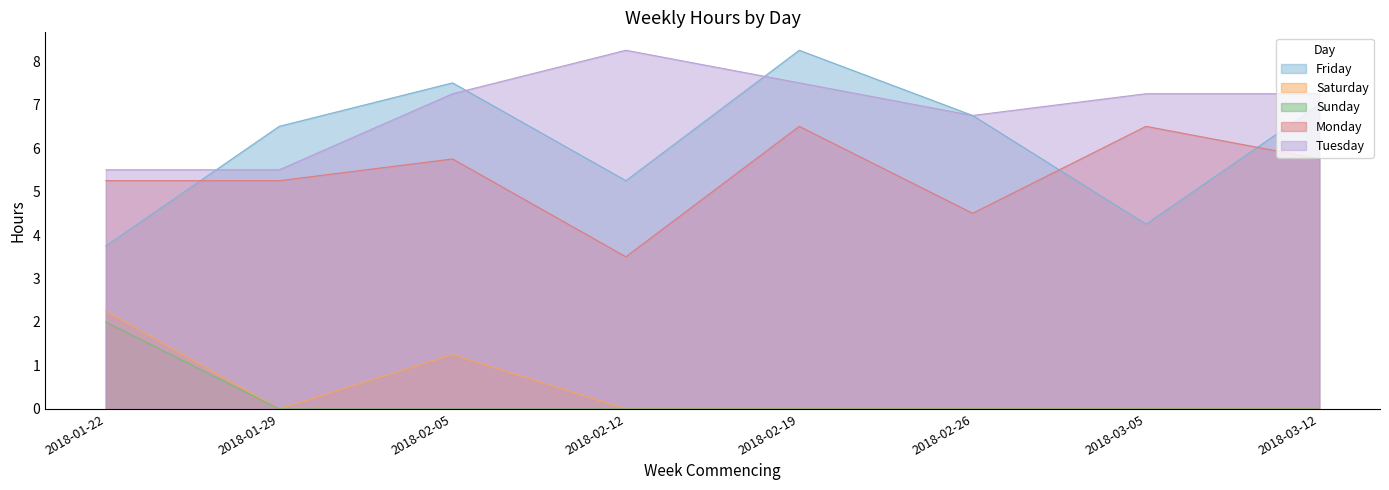

At which label is Saturday closest to 1?

2018-02-05